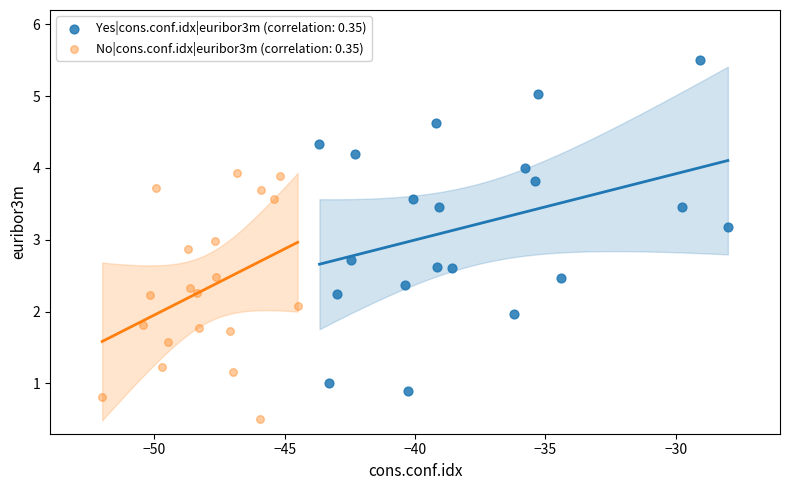

Which series has the largest Y range (max minus min)?

Yes|cons.conf.idx|euribor3m (correlation: 0.35)